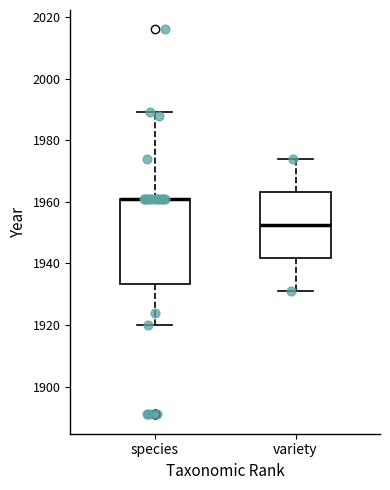

Reading left to right, transcribe this box plot: for each box, give where its median line is, the range the box spans, and where its two whiskers end, as read against the y-axis. The values are not printed on the chart, so give them approximately, as read against the axis.

species: median 1962 (drawn on the box's upper edge), box 1934 to 1962, whiskers 1920 to 1990
variety: median 1952, box 1942 to 1964, whiskers 1932 to 1974